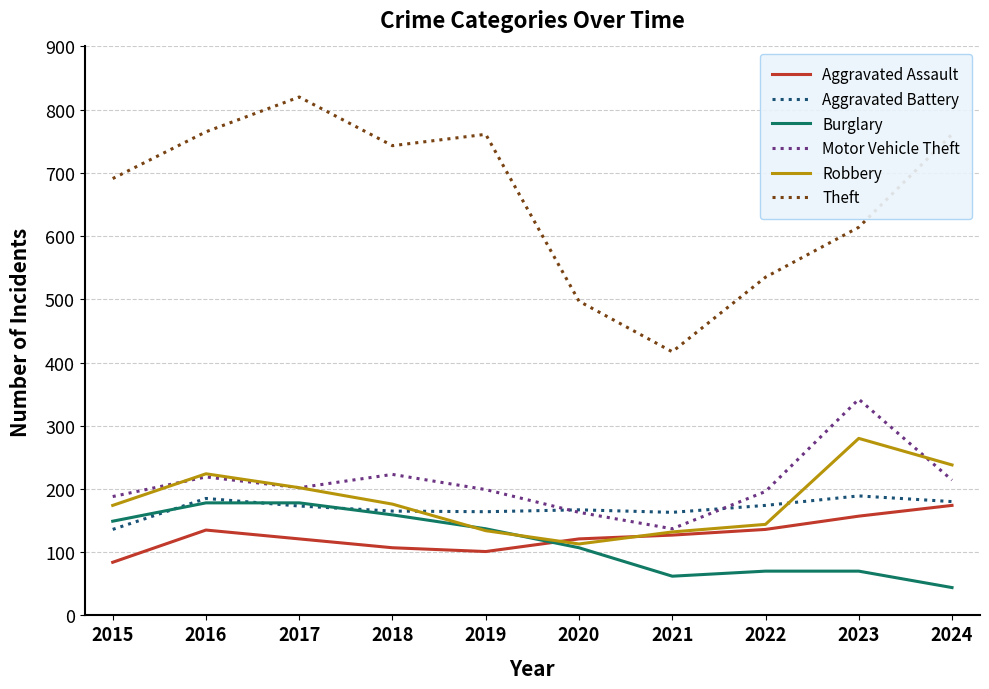

What is the difference between the highest and lowest values at 2021?

355